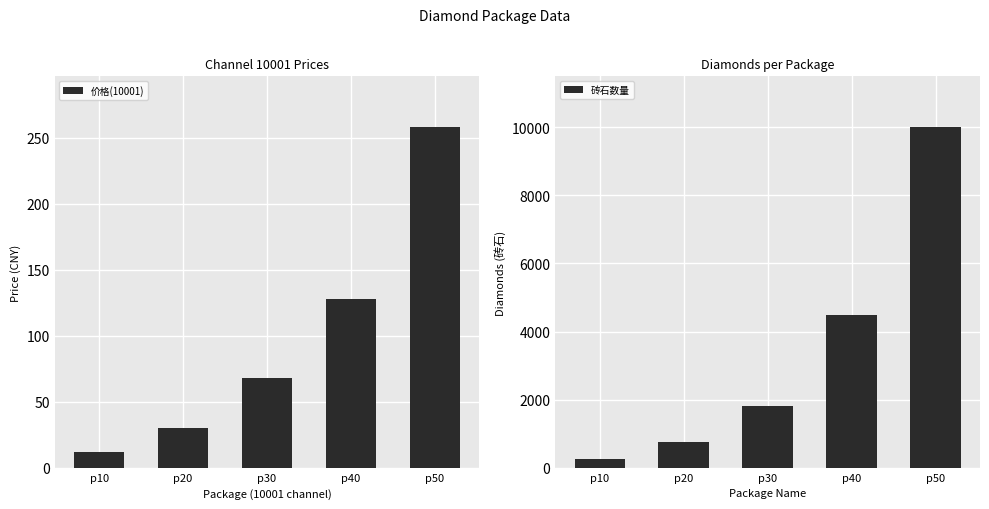

The 价格(10001) series shows 464 at p50. True or false?

False